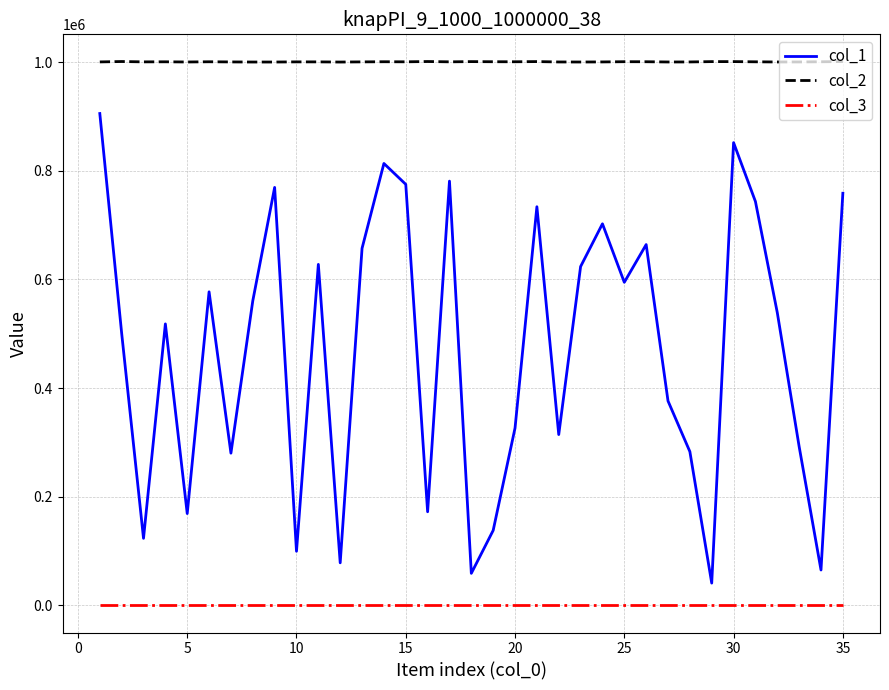

Rank the series by their average value, from lowest to highest.

col_3, col_1, col_2